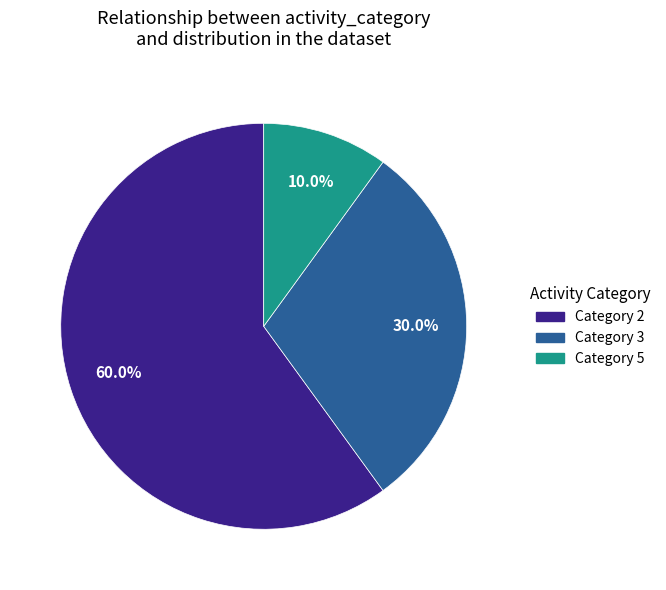

Which category has the biggest portion of the pie?

Category 2